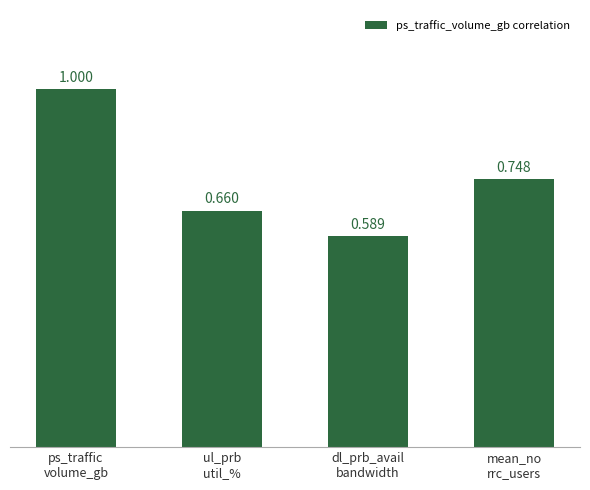

Between ps_traffic
volume_gb and dl_prb_avail
bandwidth, which is larger?

ps_traffic
volume_gb